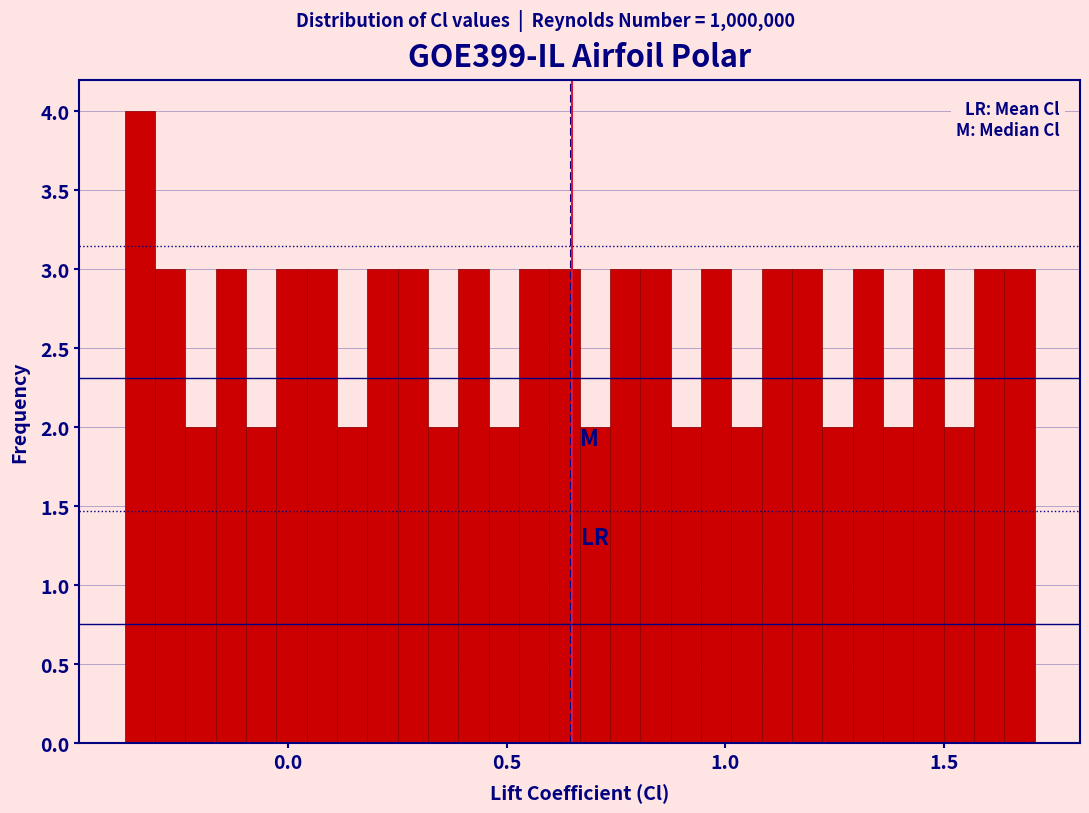

Around what value on the x-axis is the tallest bar? Give the approximate position of its centre, as read against the axis.

-0.35